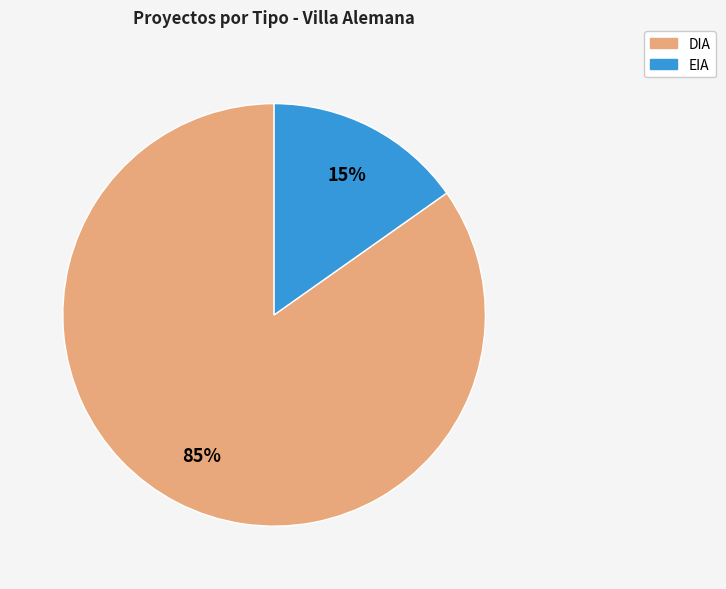

To the nearest percent, what is the combined percentage of DIA and EIA?

100%